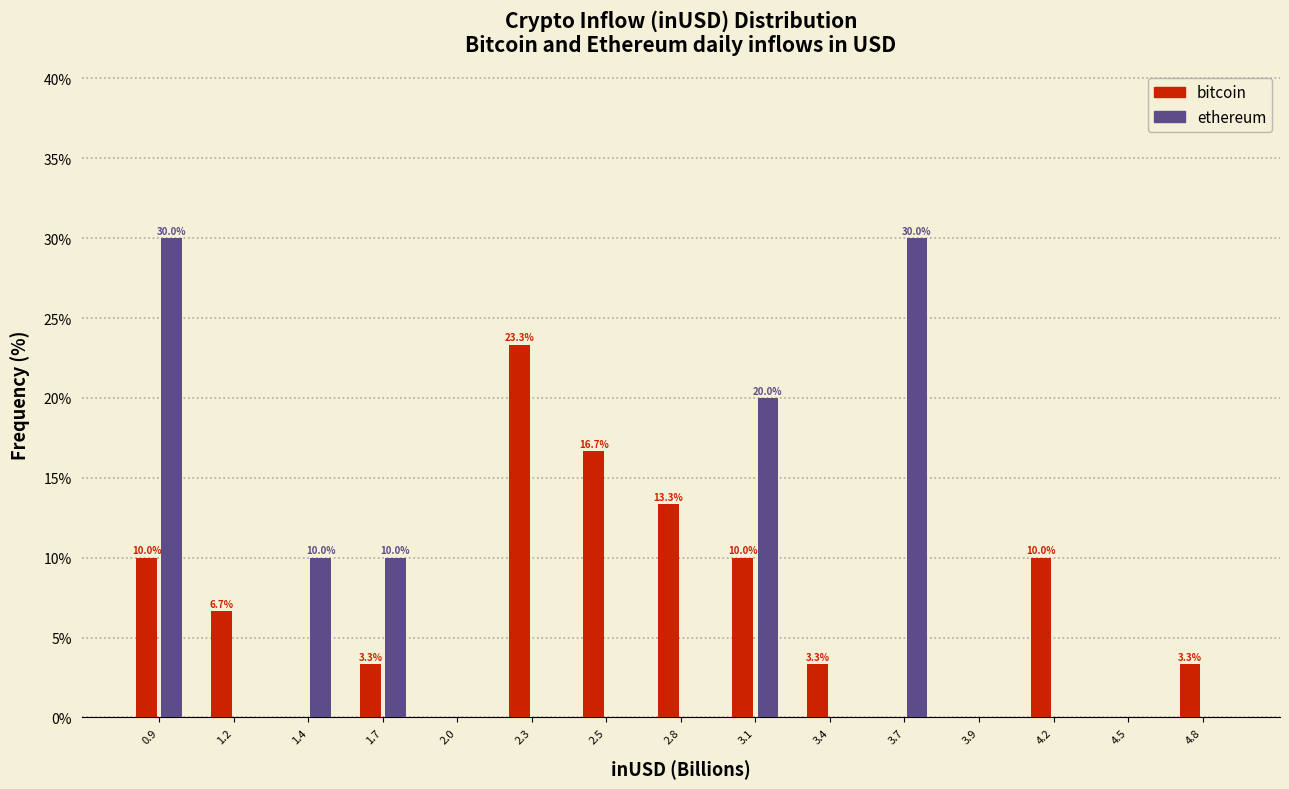

Reading left to right, list all the values displayed in this chart.

bitcoin: 0.9=10.0	1.2=6.7	1.4=0.0	1.7=3.3	2.0=0.0	2.3=23.3	2.5=16.7	2.8=13.3	3.1=10.0	3.4=3.3	3.7=0.0	3.9=0.0	4.2=10.0	4.5=0.0	4.8=3.3
ethereum: 0.9=30.0	1.2=0.0	1.4=10.0	1.7=10.0	2.0=0.0	2.3=0.0	2.5=0.0	2.8=0.0	3.1=20.0	3.4=0.0	3.7=30.0	3.9=0.0	4.2=0.0	4.5=0.0	4.8=0.0